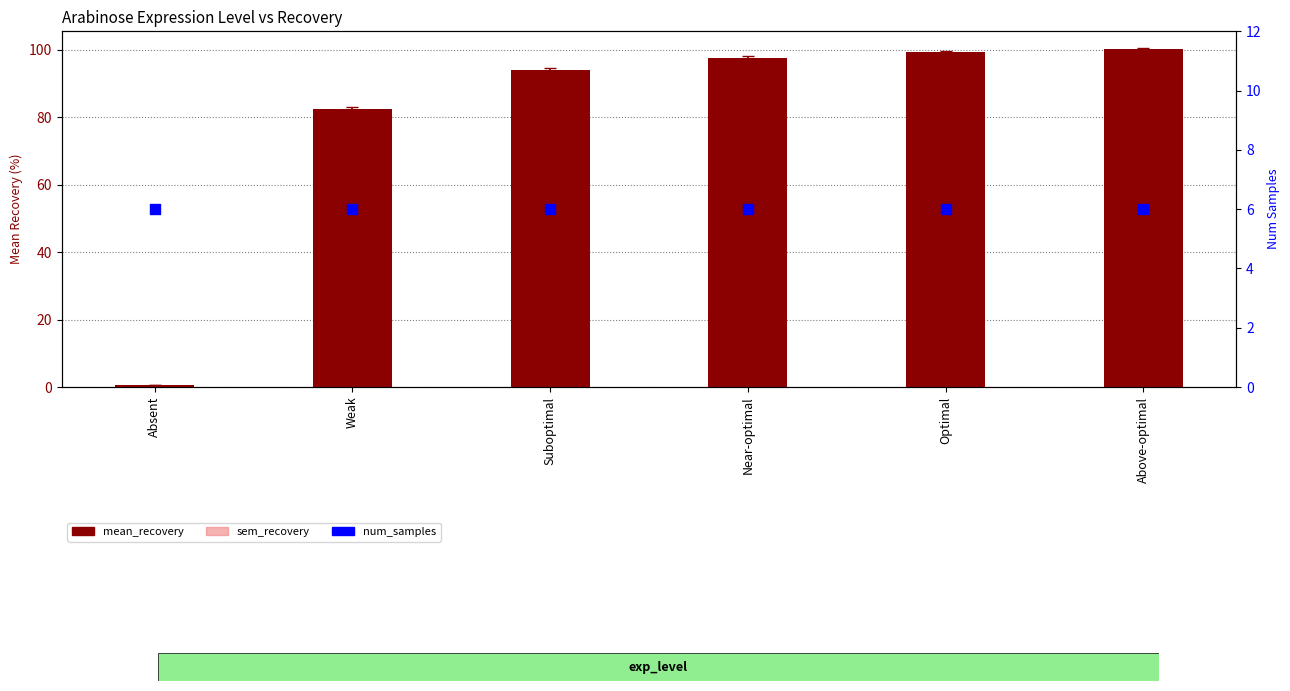

Which series has the largest Y range (max minus min)?

mean_recovery